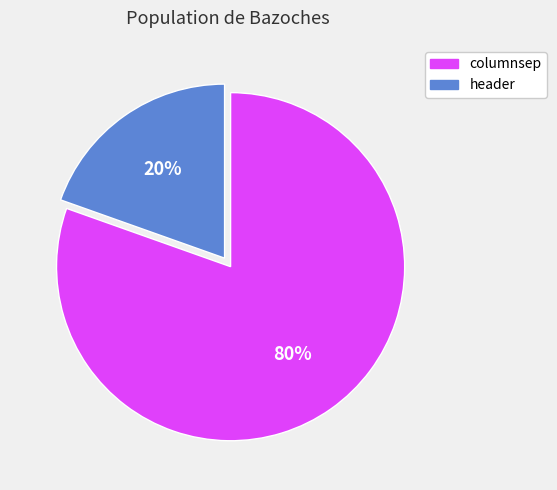

The columnsep slice represents 80% of the pie. True or false?

True